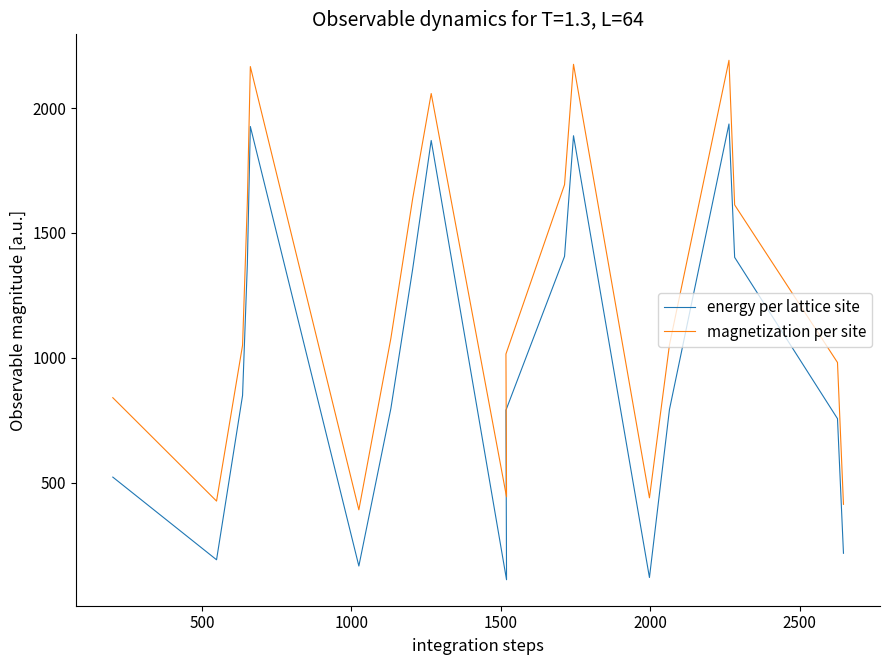

True or false: energy per lattice site and magnetization per site cross at least once.

False